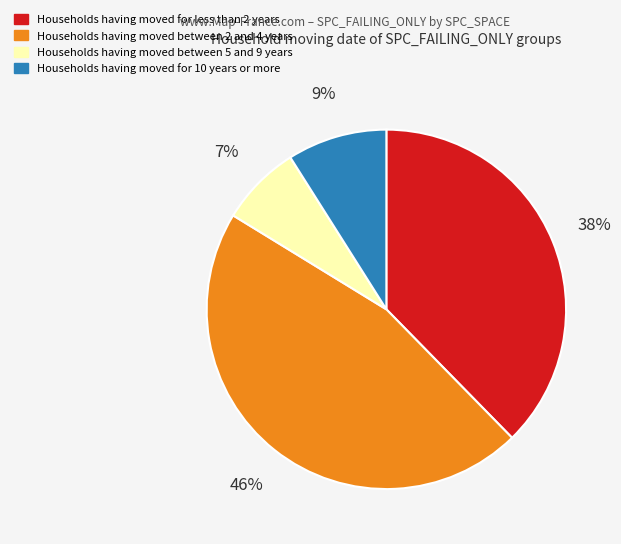

To the nearest percent, what is the difference between the largest and smallest slice percentages?

39%